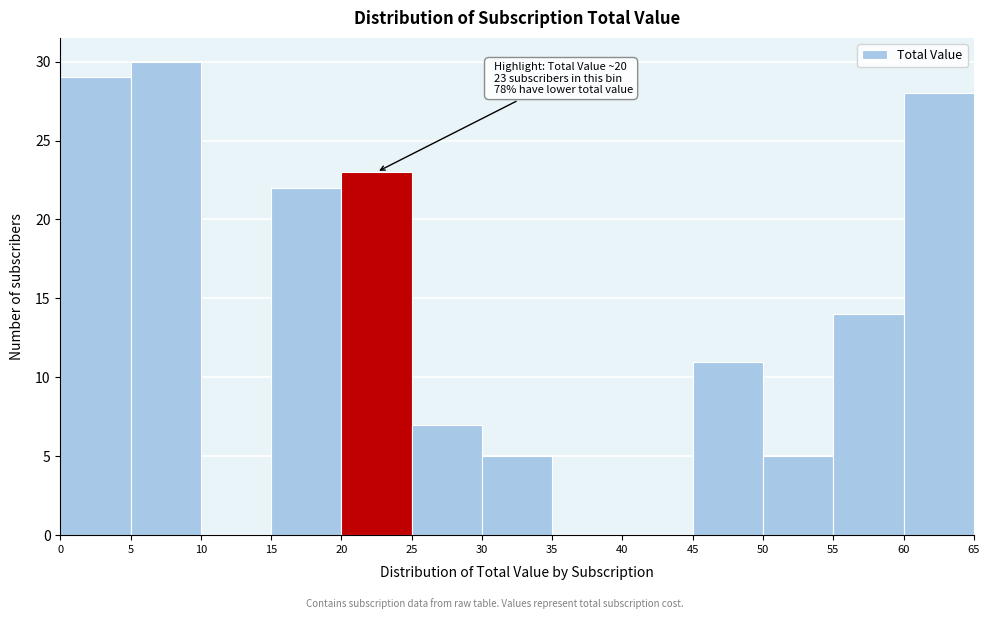

Over which range of the x-axis is the bar tallest?

5 to 10